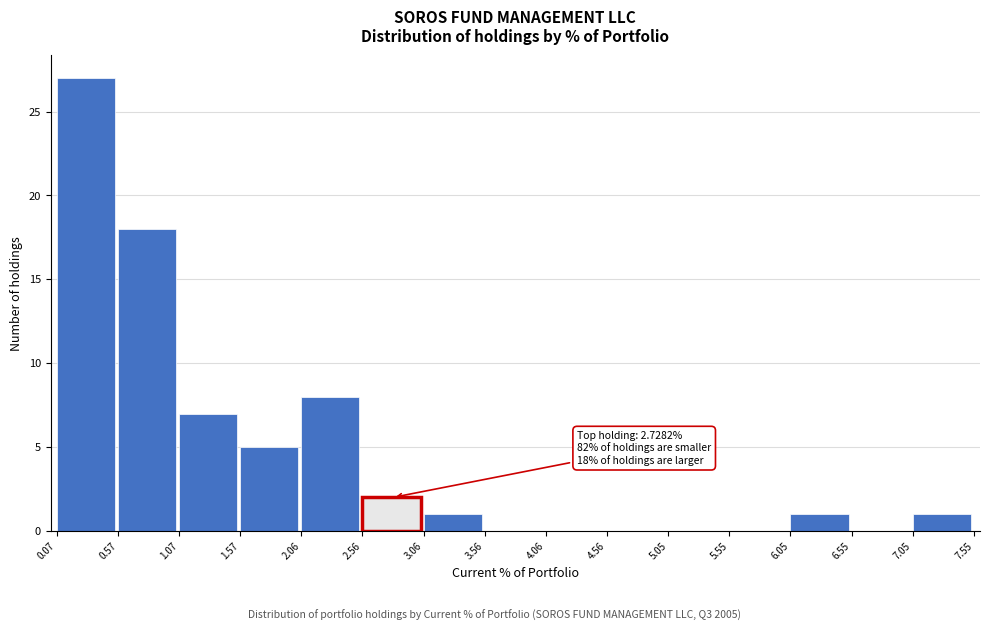

Over which range of the x-axis is the bar tallest?

0.07 to 0.57